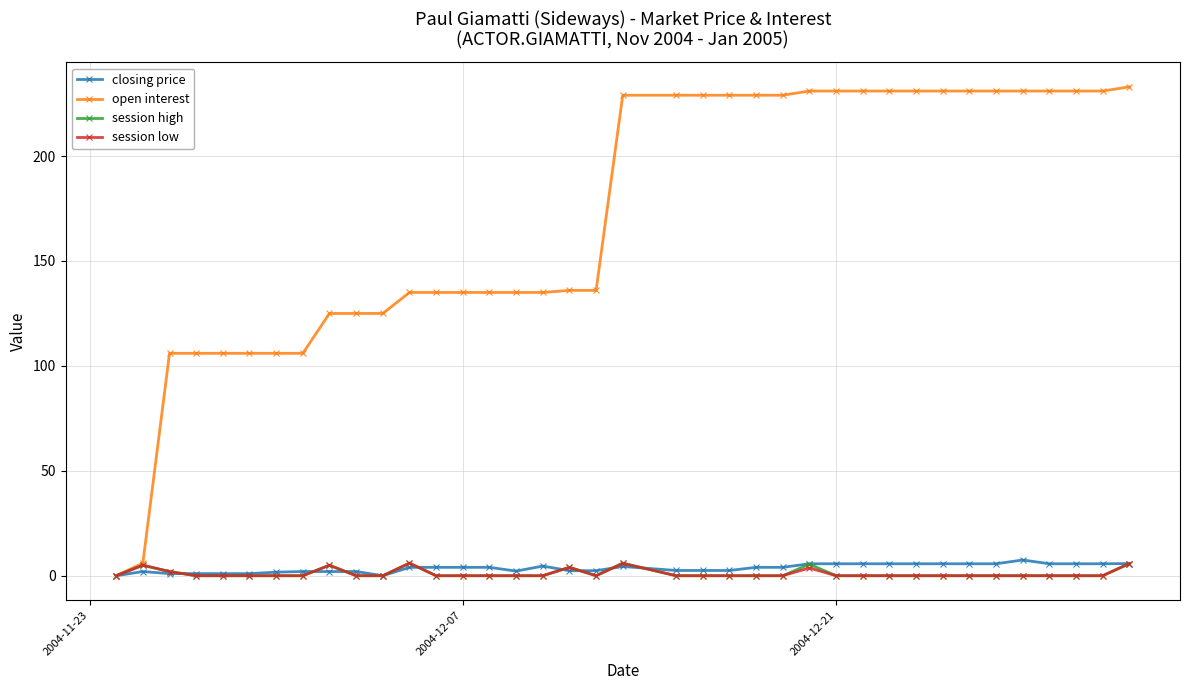

What is the greatest value displayed?

233.0